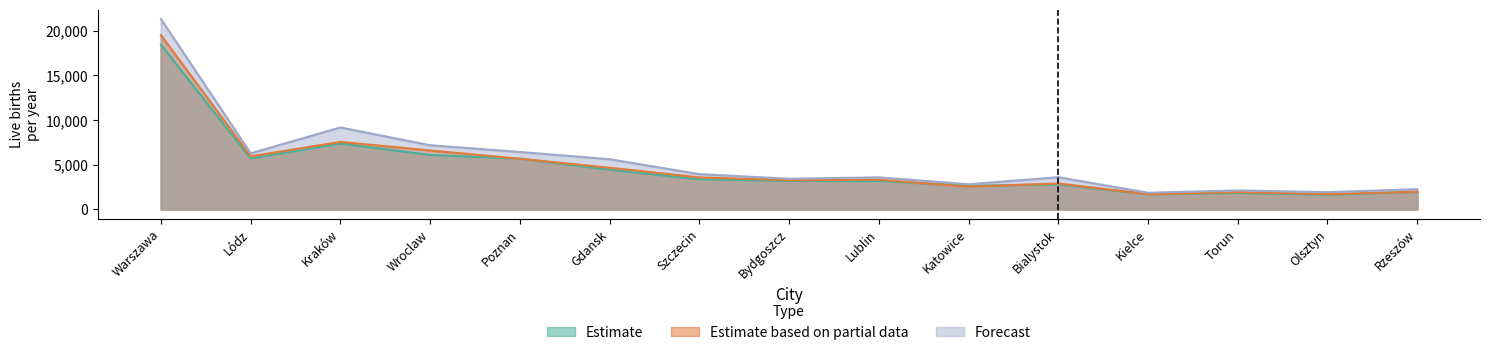

Which series has the largest total across all categories?

Forecast